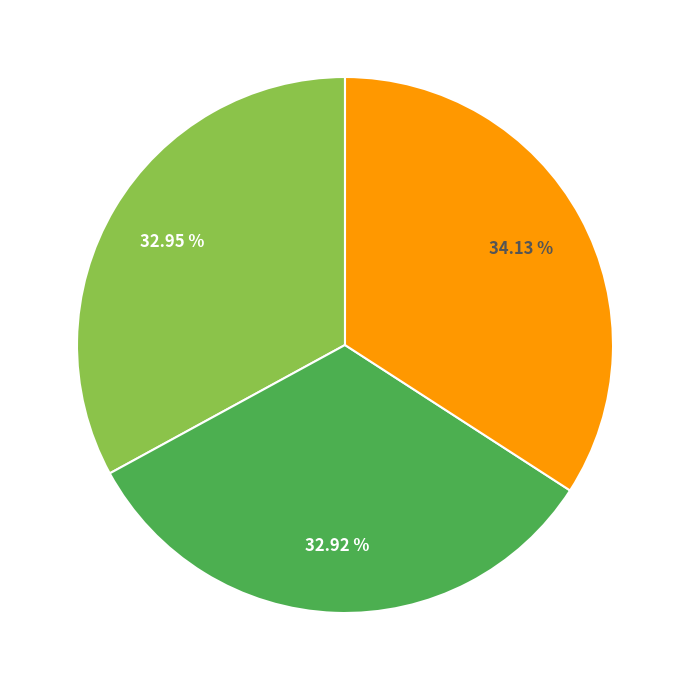

Does any single category account for the majority?

No